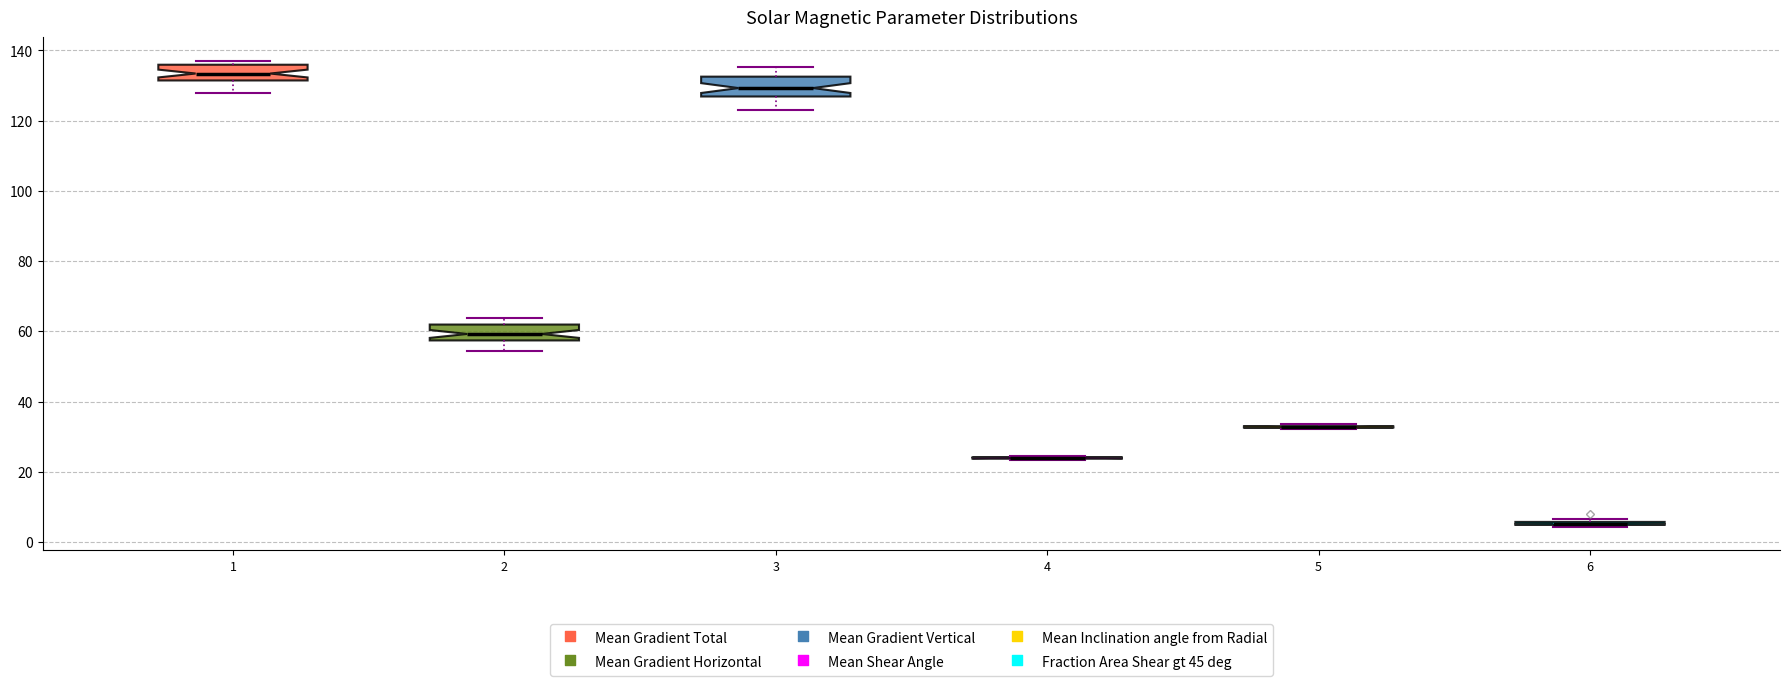

Reading left to right, transcribe this box plot: for each box, give where its median line is, the range the box spans, and where its two whiskers end, as read against the y-axis. The values are not printed on the chart, so give them approximately, as read against the axis.

1: median 134, box 132 to 136, whiskers 128 to 138
2: median 60, box 58 to 62, whiskers 54 to 64
3: median 130, box 126 to 132, whiskers 124 to 136
4: box collapsed to a line at 24, whiskers 24 to 24
5: box collapsed to a line at 32, whiskers 32 to 34
6: box collapsed to a line at 6, whiskers 4 to 6